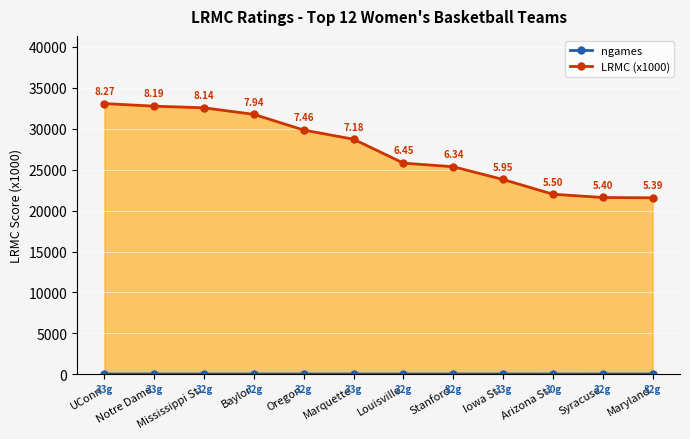

Which has a higher value, Stanford or UConn?

UConn